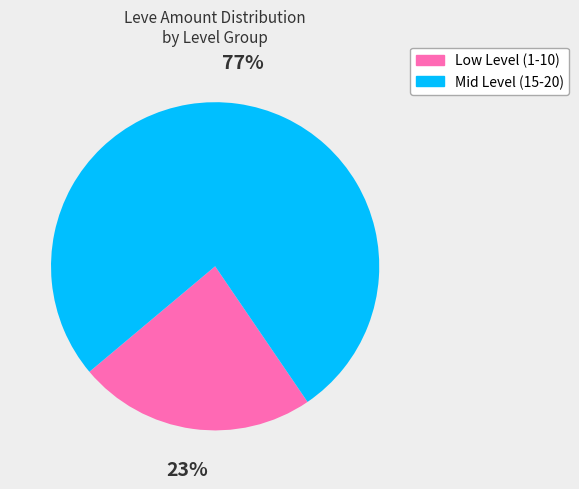

Does any single category account for the majority?

Yes